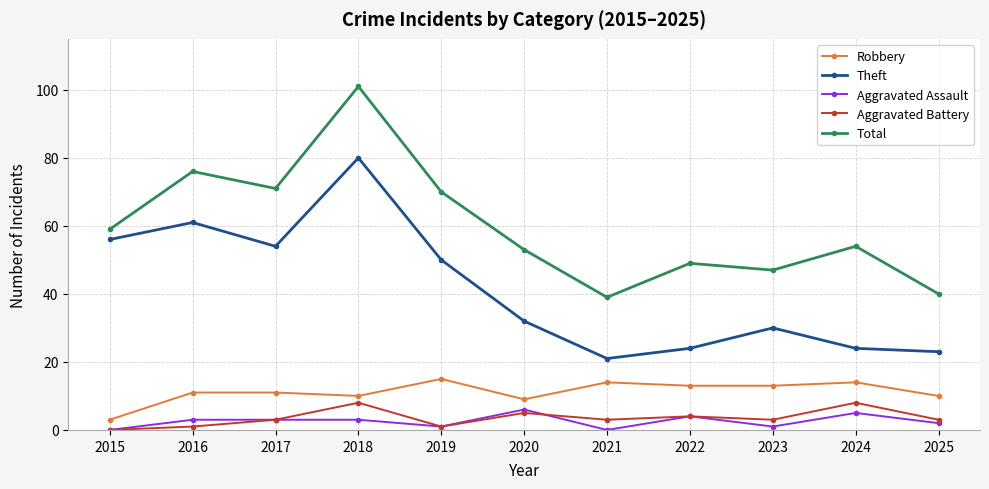

True or false: Theft and Aggravated Assault intersect in this chart.

False